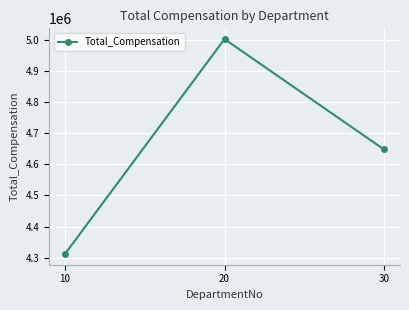

Reading right to left, transcribe all the data shown in this chart.

4647500	5002130	4311950